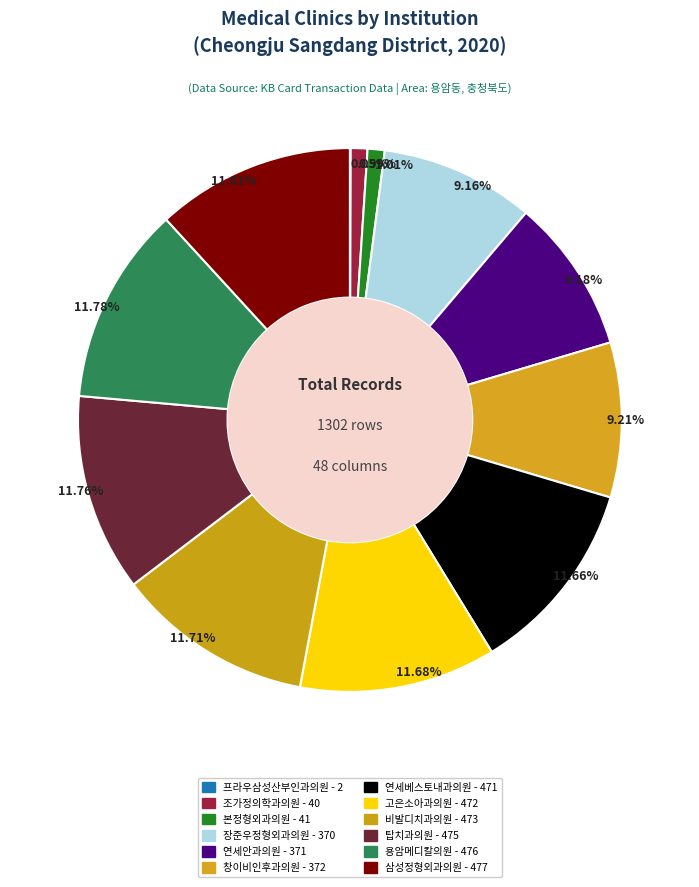

To the nearest percent, what is the difference between the 고은소아과의원 and 연세안과의원 slice percentages?

2%